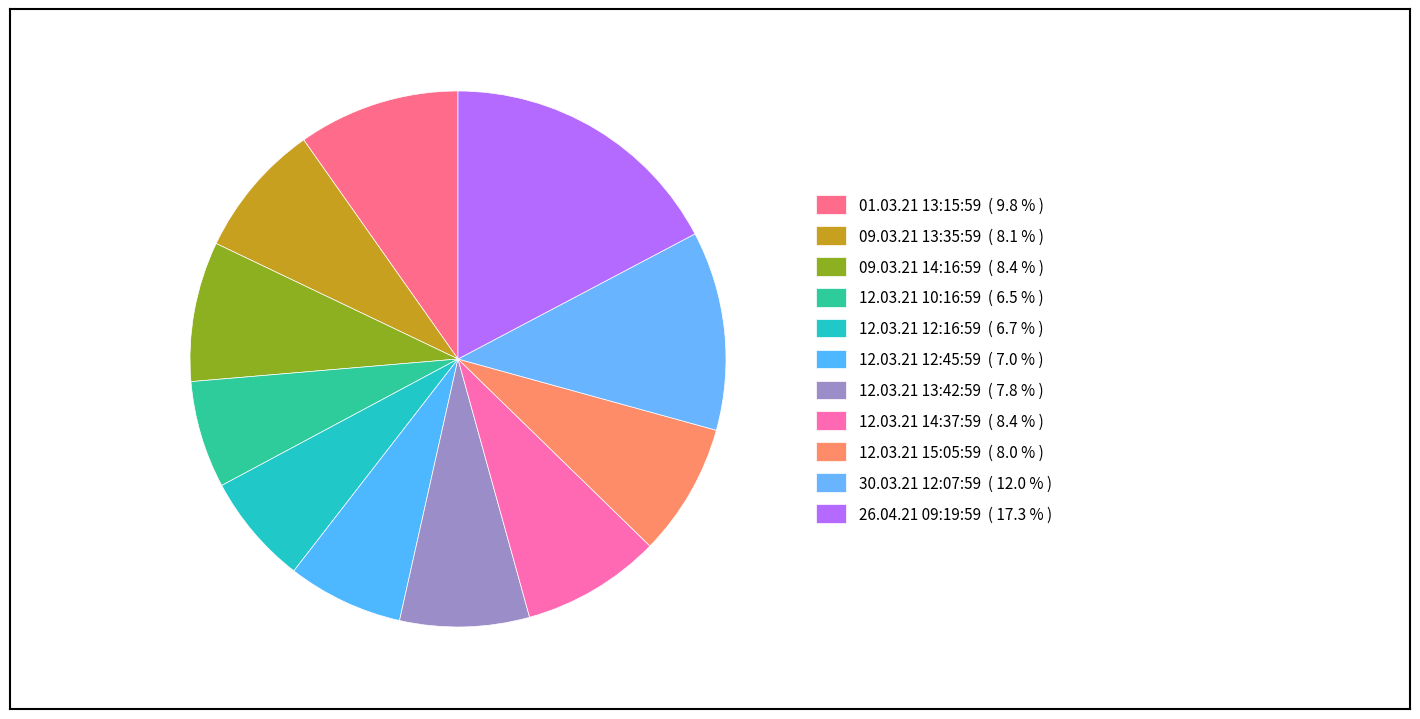

To the nearest percent, what is the combined percentage of 12.03.21 13:42:59 and 01.03.21 13:15:59?

18%